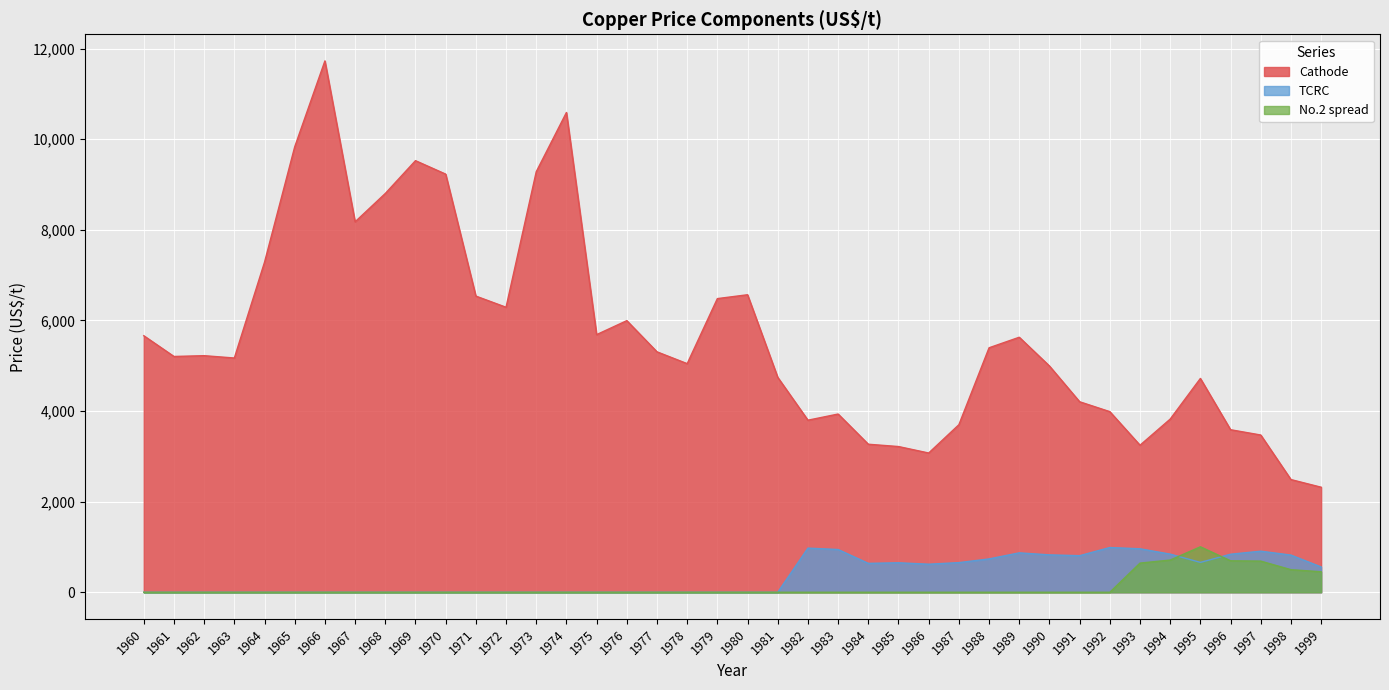

Count the number of categories in the chart.

40